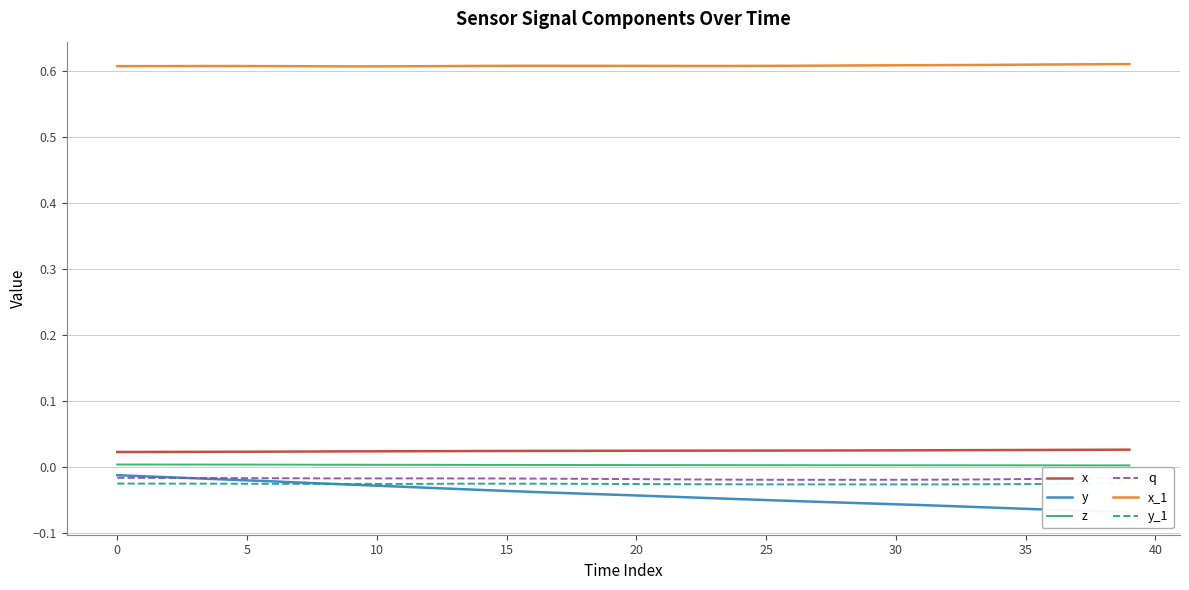

Is it true that z equals 0.0 at 32?

True